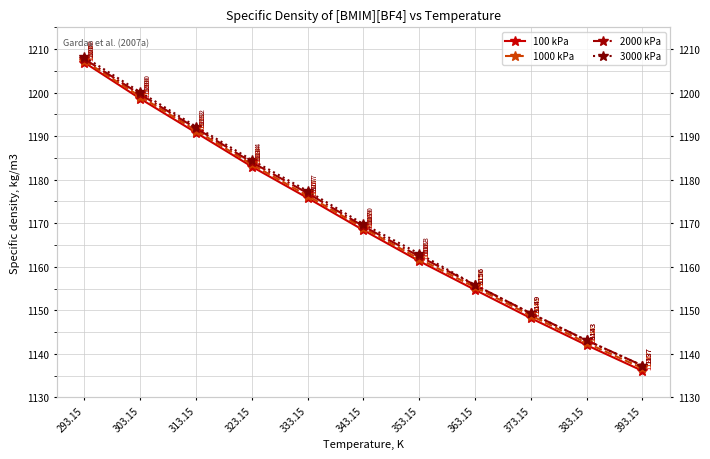

Rank the series by their average value, from highest to lowest.

3000 kPa, 2000 kPa, 1000 kPa, 100 kPa